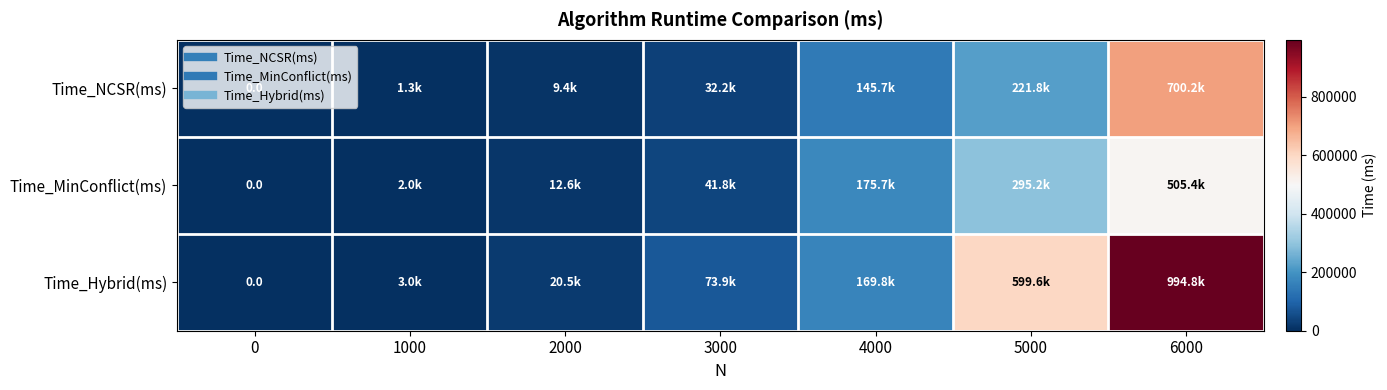

List the series in order of their peak value, lowest first.

Time_MinConflict(ms), Time_NCSR(ms), Time_Hybrid(ms)